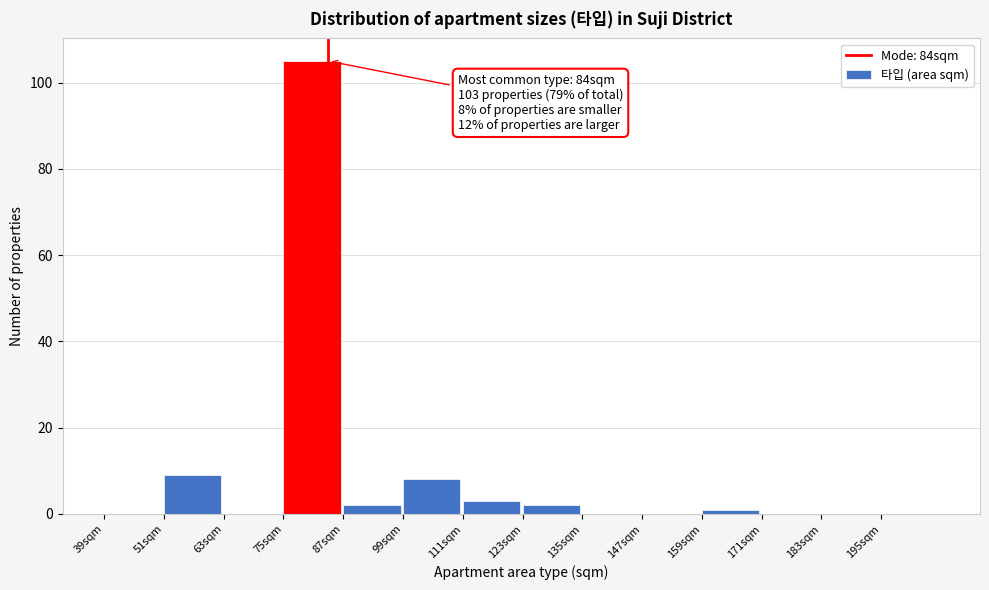

Over which range of the x-axis is the bar tallest?

75 to 87